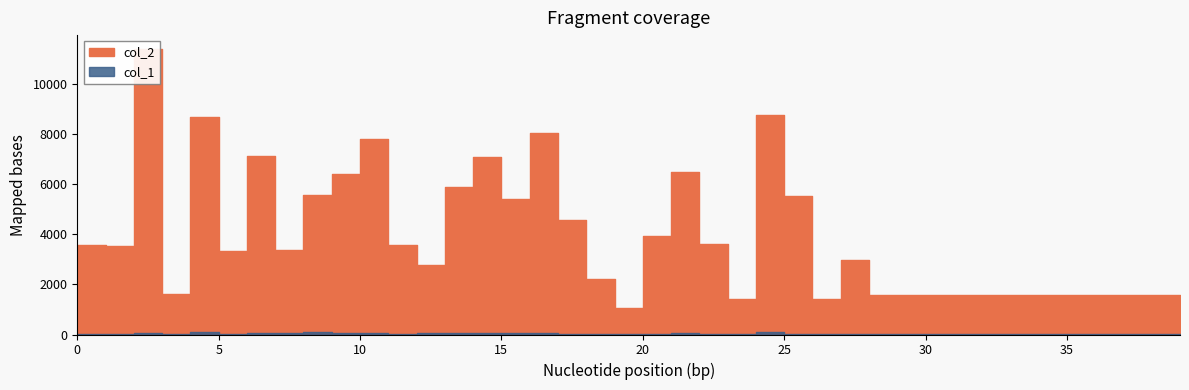

True or false: col_2 and col_1 intersect in this chart.

False